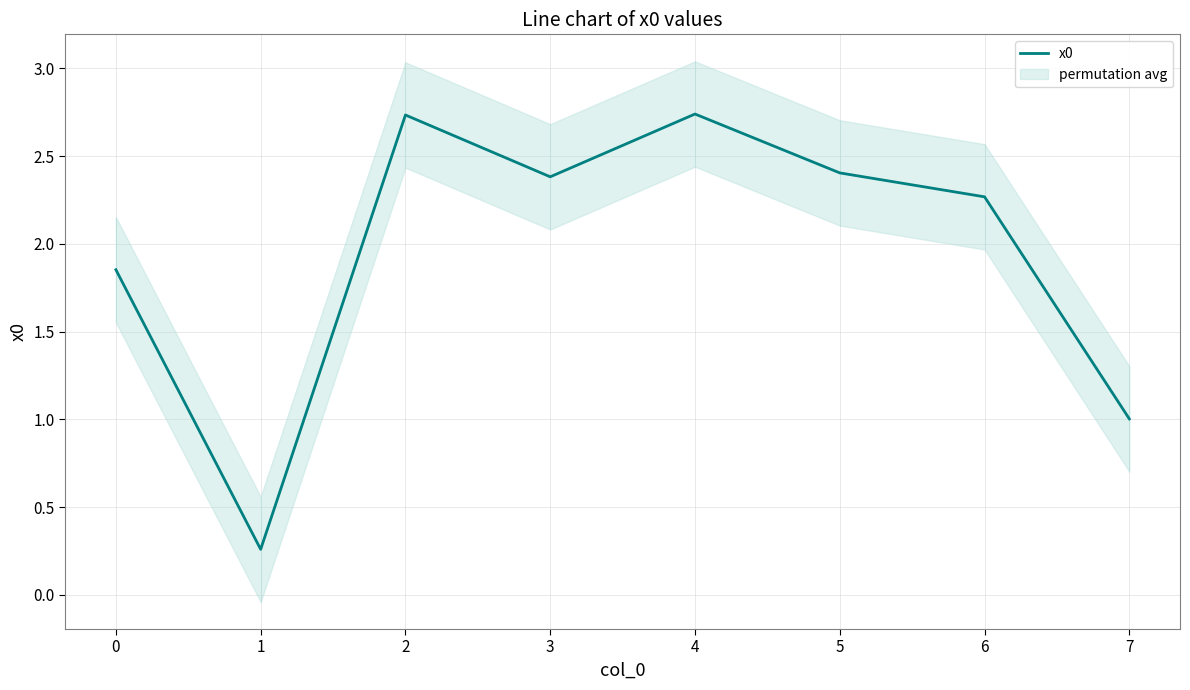

True or false: x0 has a value of 0.5 at 7.

False